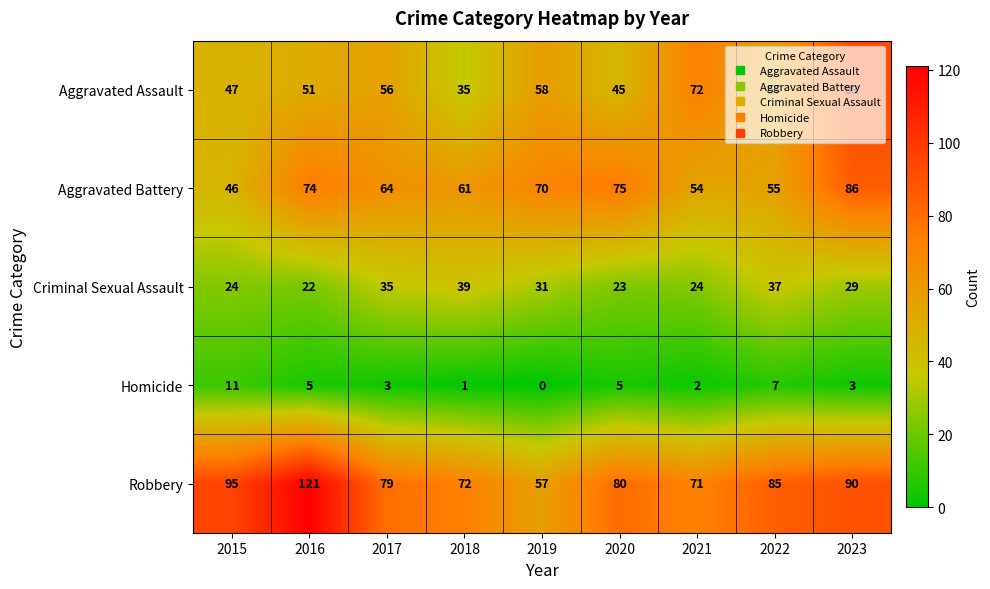

Which series changed the most between 2017 and 2023?

Aggravated Assault